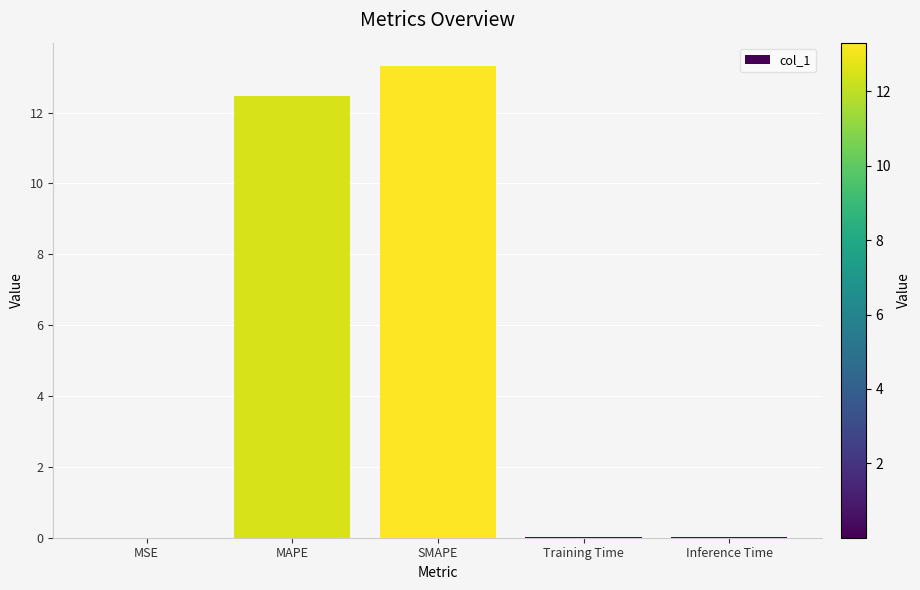

Which label corresponds to the largest value in the chart?

SMAPE